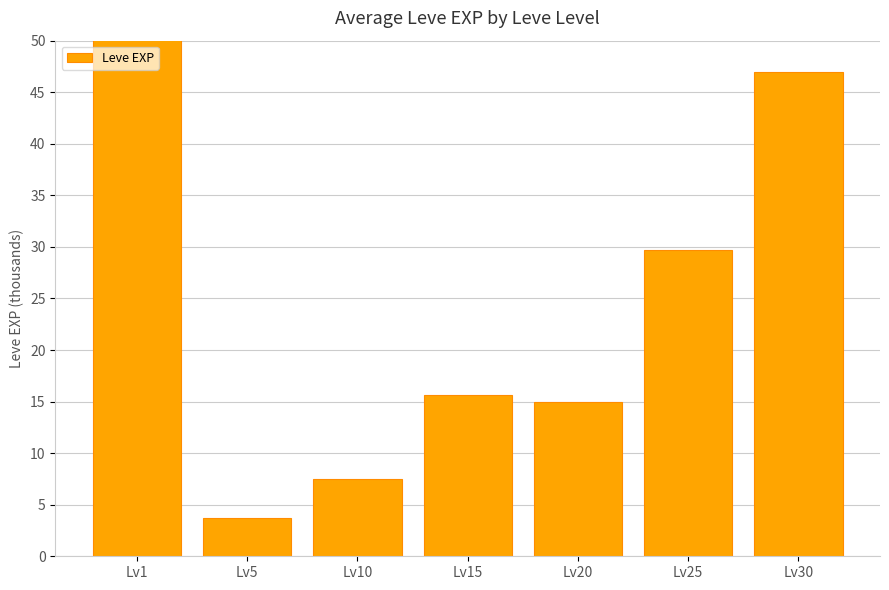

At which label is the value closest to 107?

Lv30